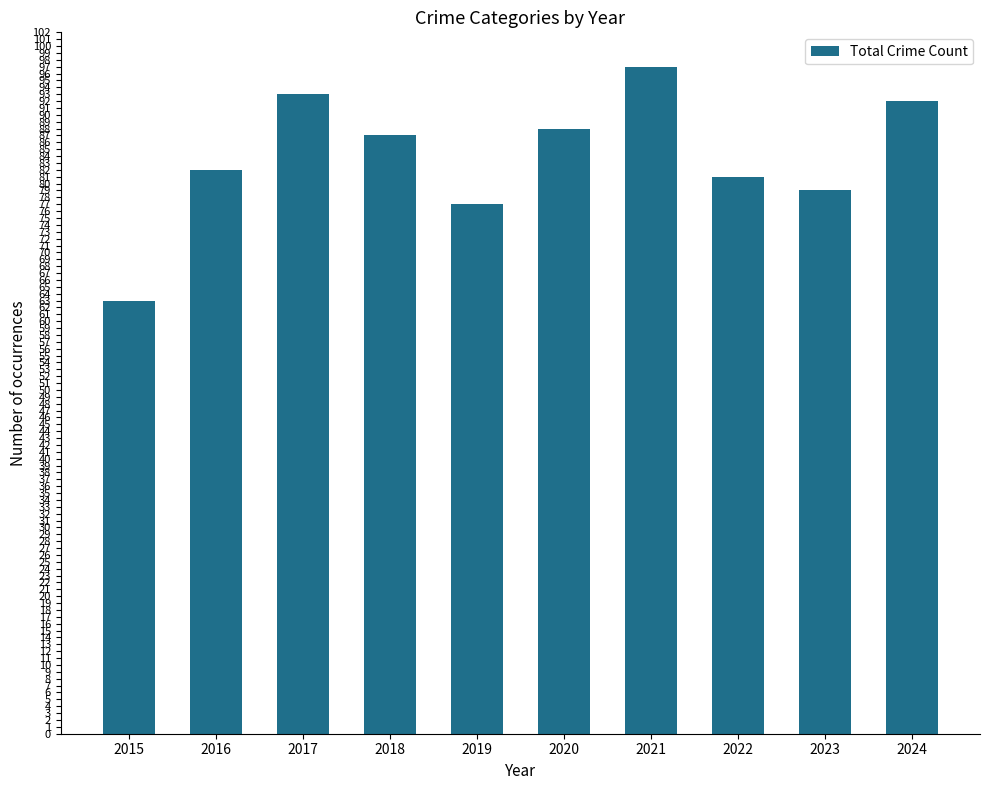

What is the change in value from 2023 to 2024?

+13